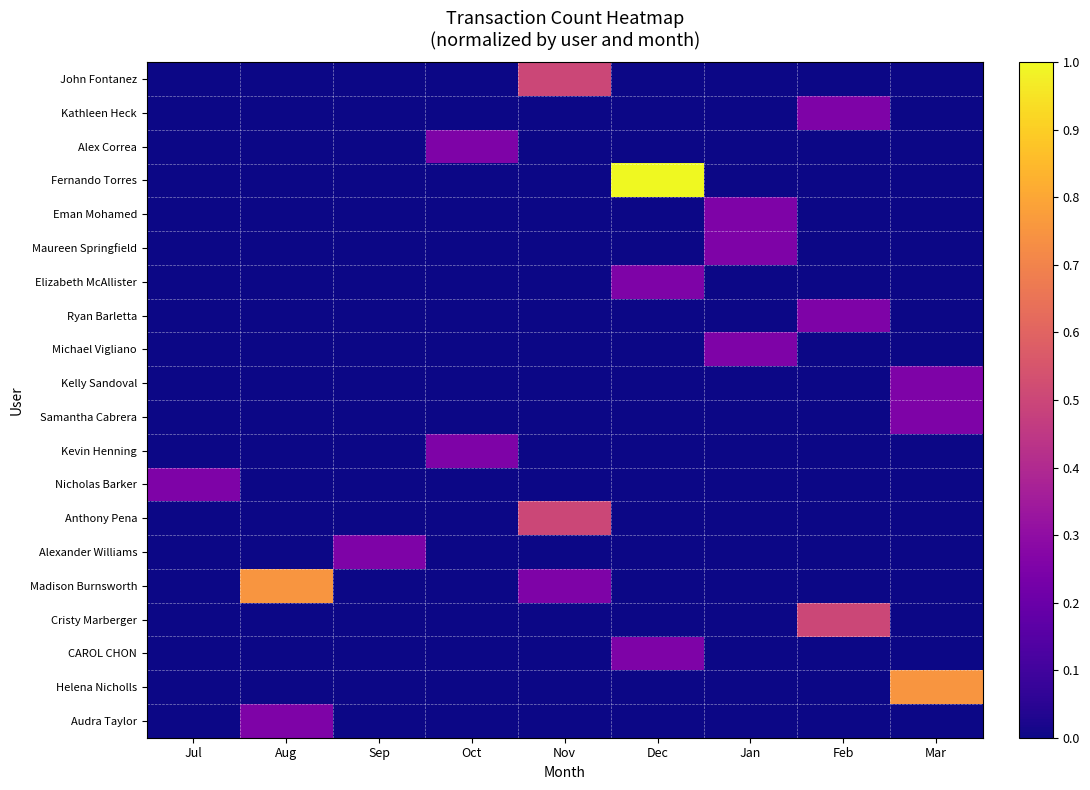

What is the spread (max minus min) of values at Feb?

0.5